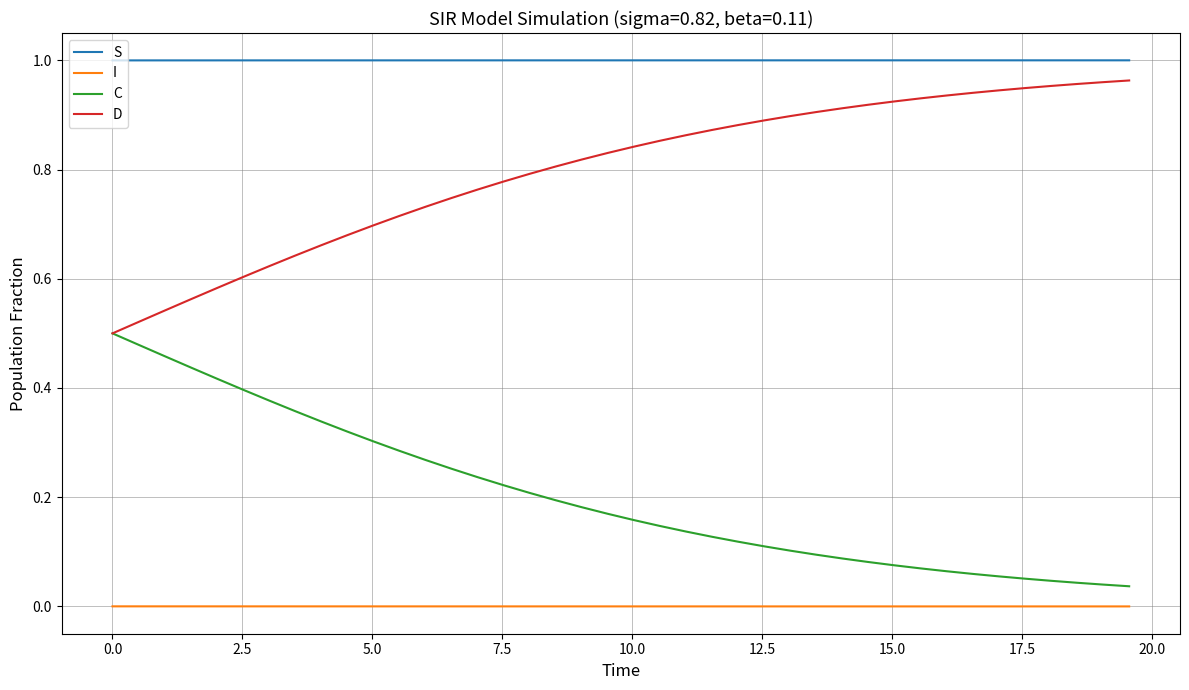

How many categories are shown in the chart?

40